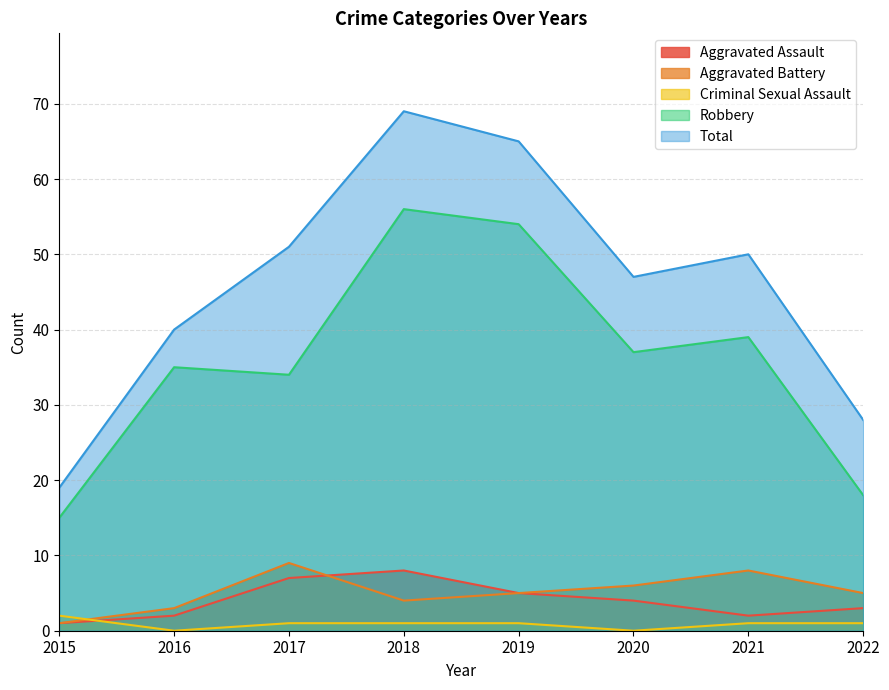

True or false: Aggravated Assault and Total intersect in this chart.

False